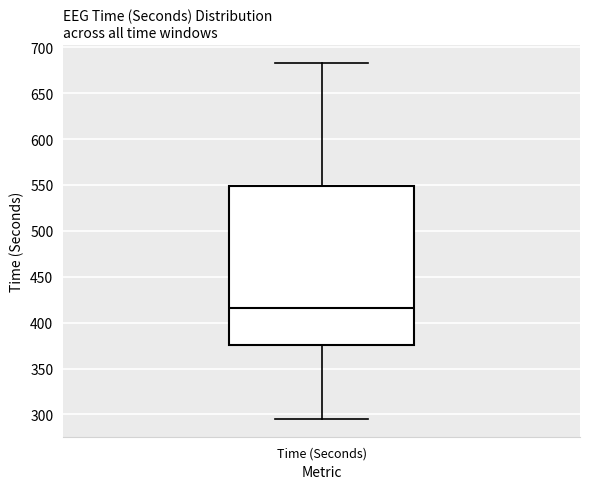

Read this box plot against the y-axis: the position of the median line, the range covered by the box, and the ends of both whiskers. The values are not printed on the chart, so give them approximately, as read against the axis.

median 415, box 375 to 550, whiskers 295 to 685